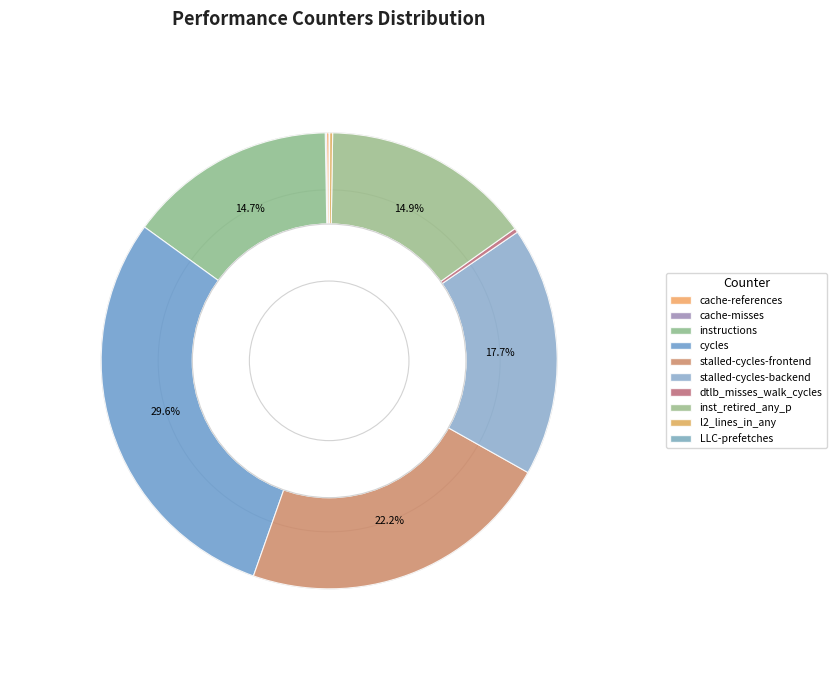

Is there a majority slice in this chart?

No